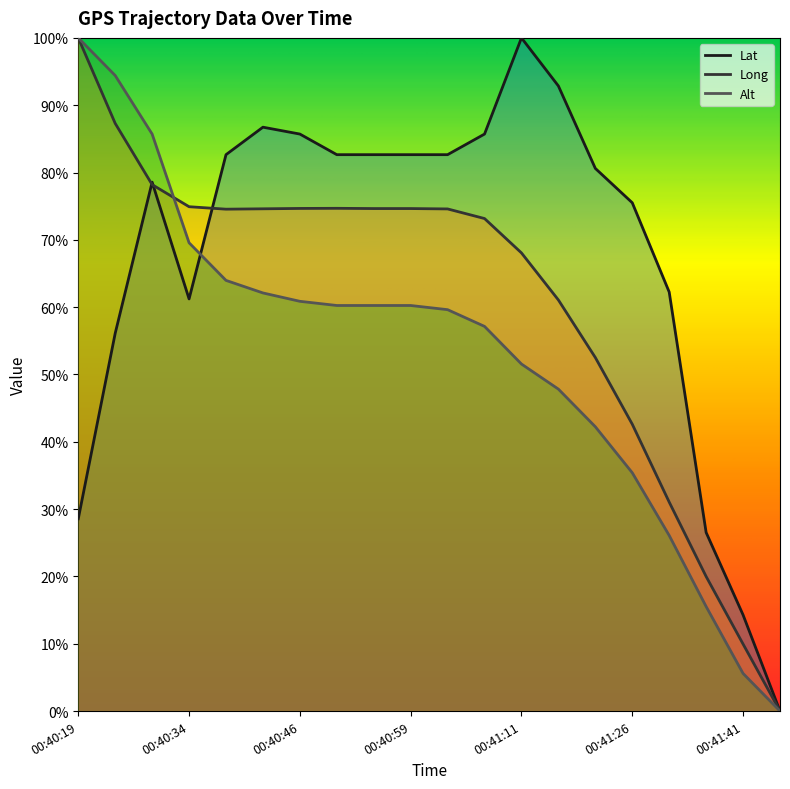

True or false: Alt has a value of 15.8 at 00:41:16.

False